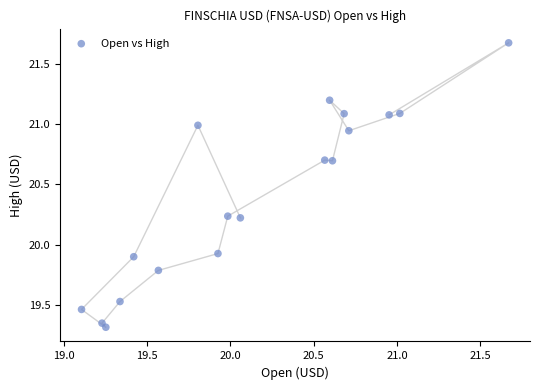

What Y value in the scatter plot is closest to 20?

19.9